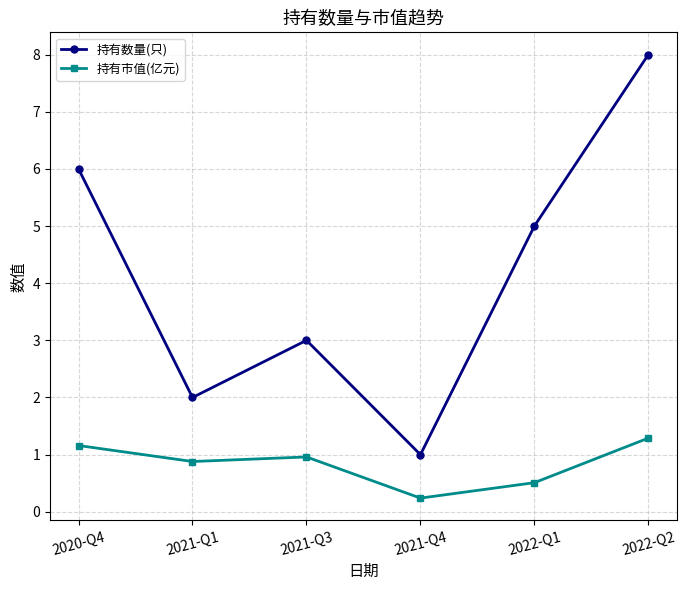

What is the spread (max minus min) of values at 2020-Q4?

4.8